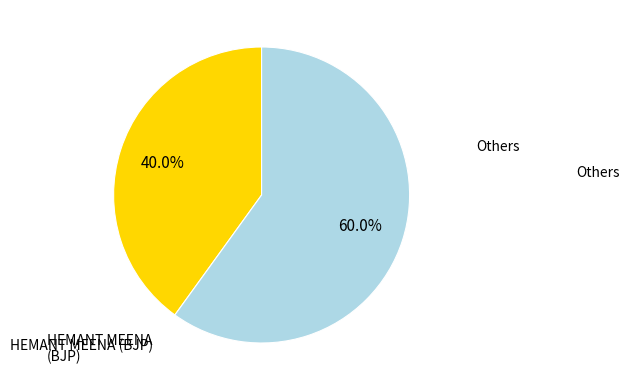

How many slices are in this pie chart?

2